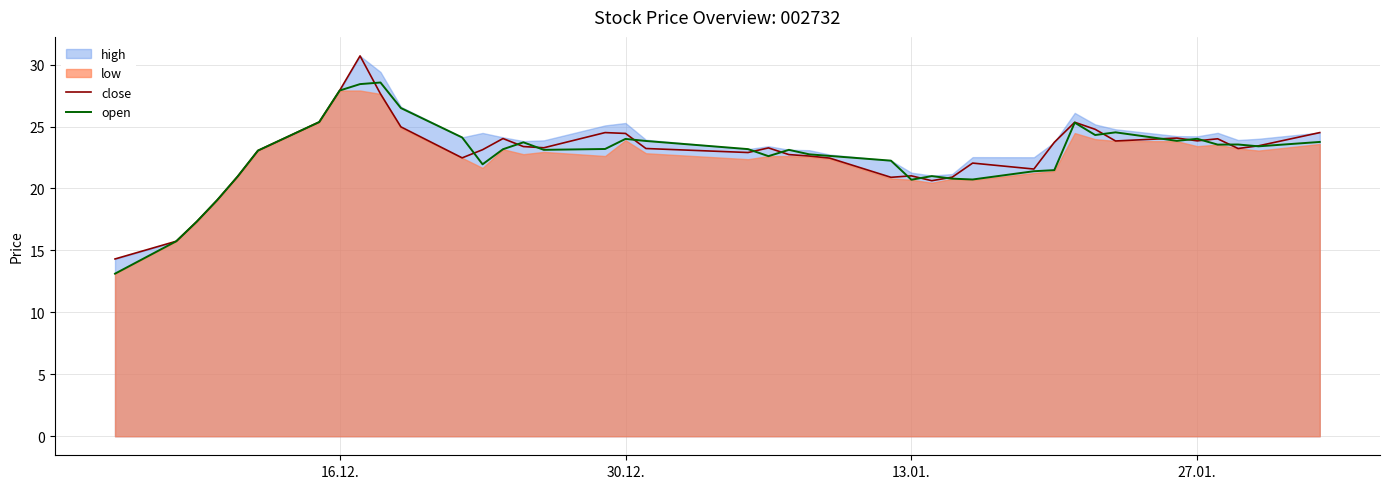

The open series shows 14.5 at 30.12.. True or false?

False